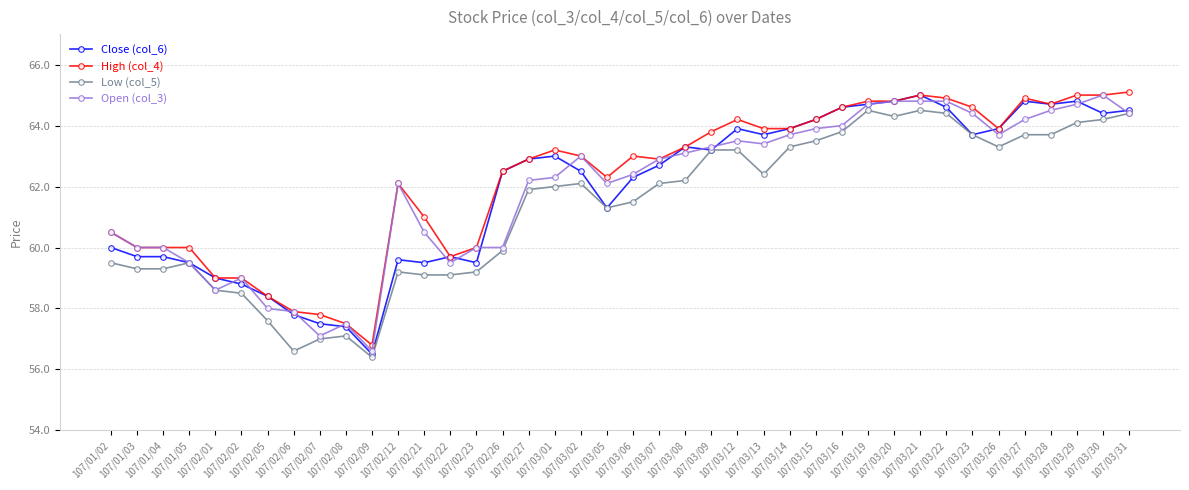

What is the maximum value shown in the chart?

65.1